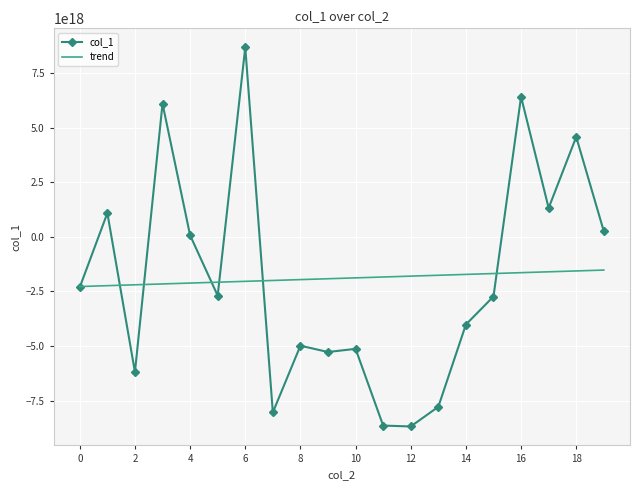

Rank the series by their maximum value, from lowest to highest.

trend, col_1